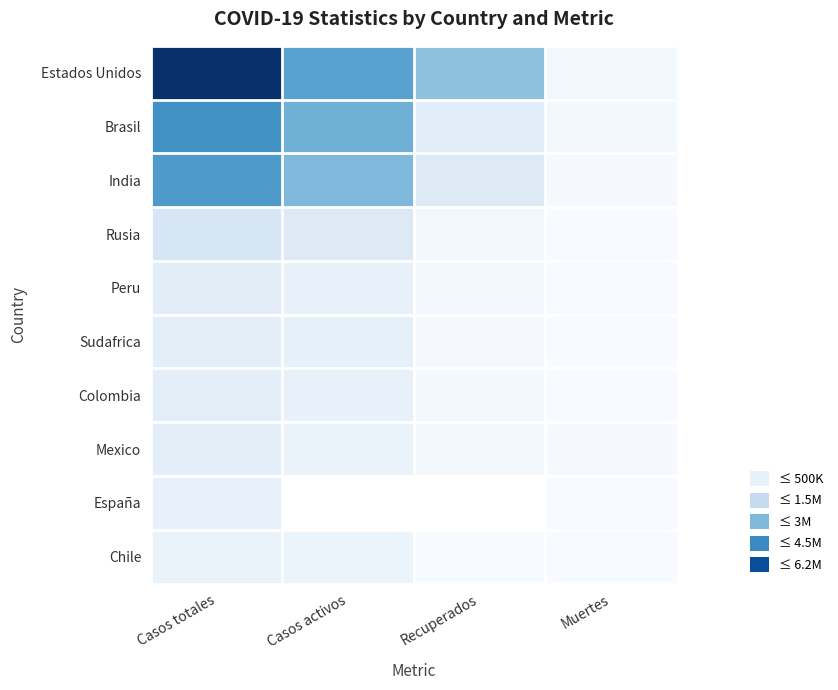

Count the number of categories in the chart.

4